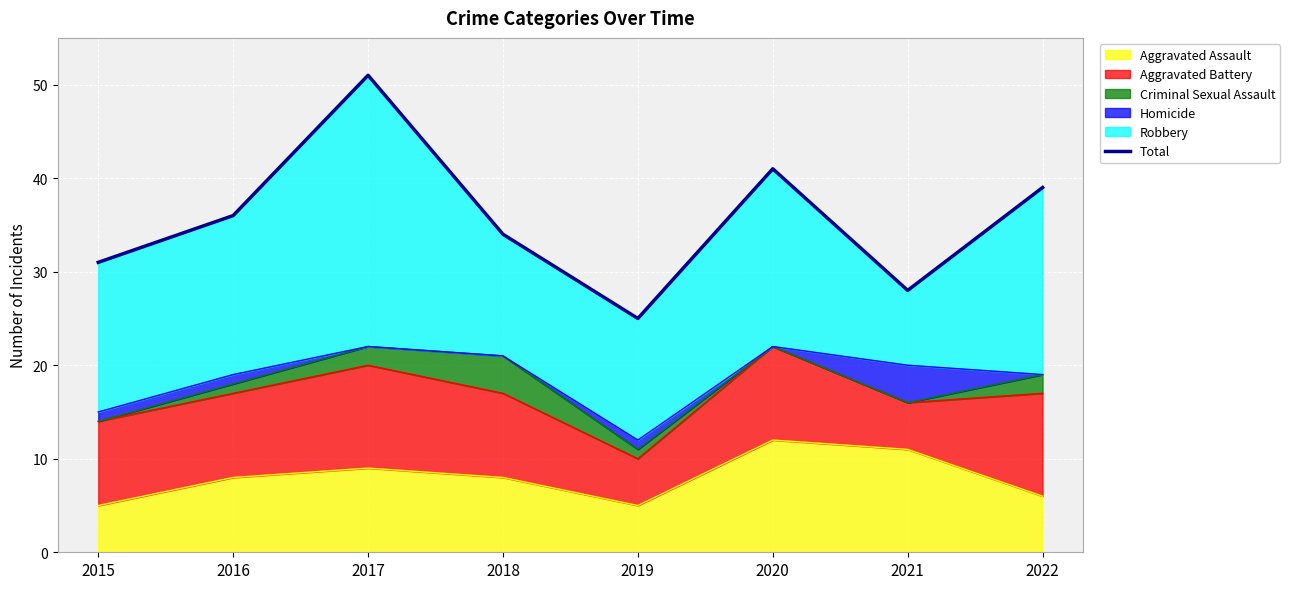

How many values are below 36?

4